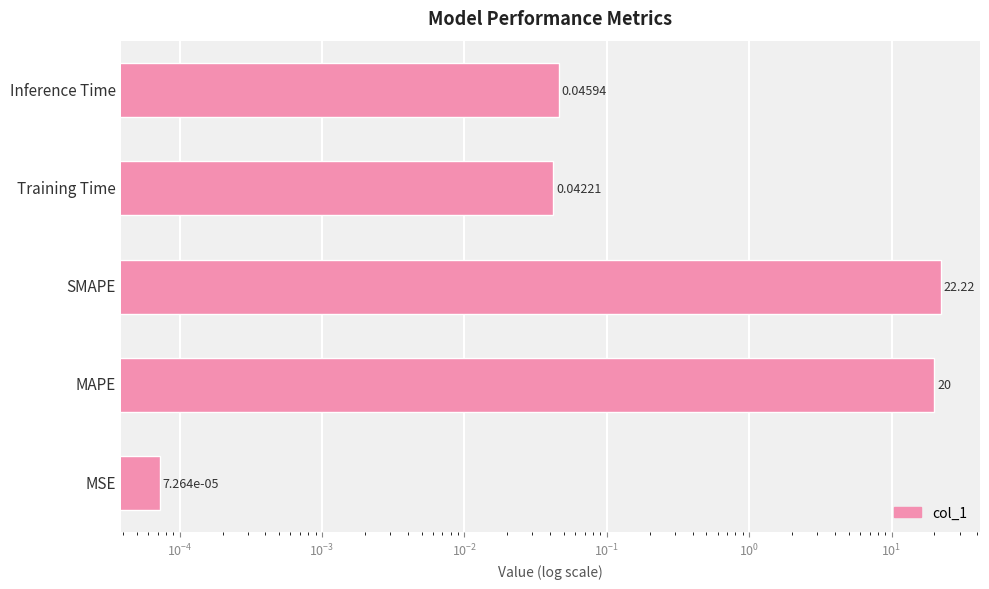

Are the bars horizontal?

Yes